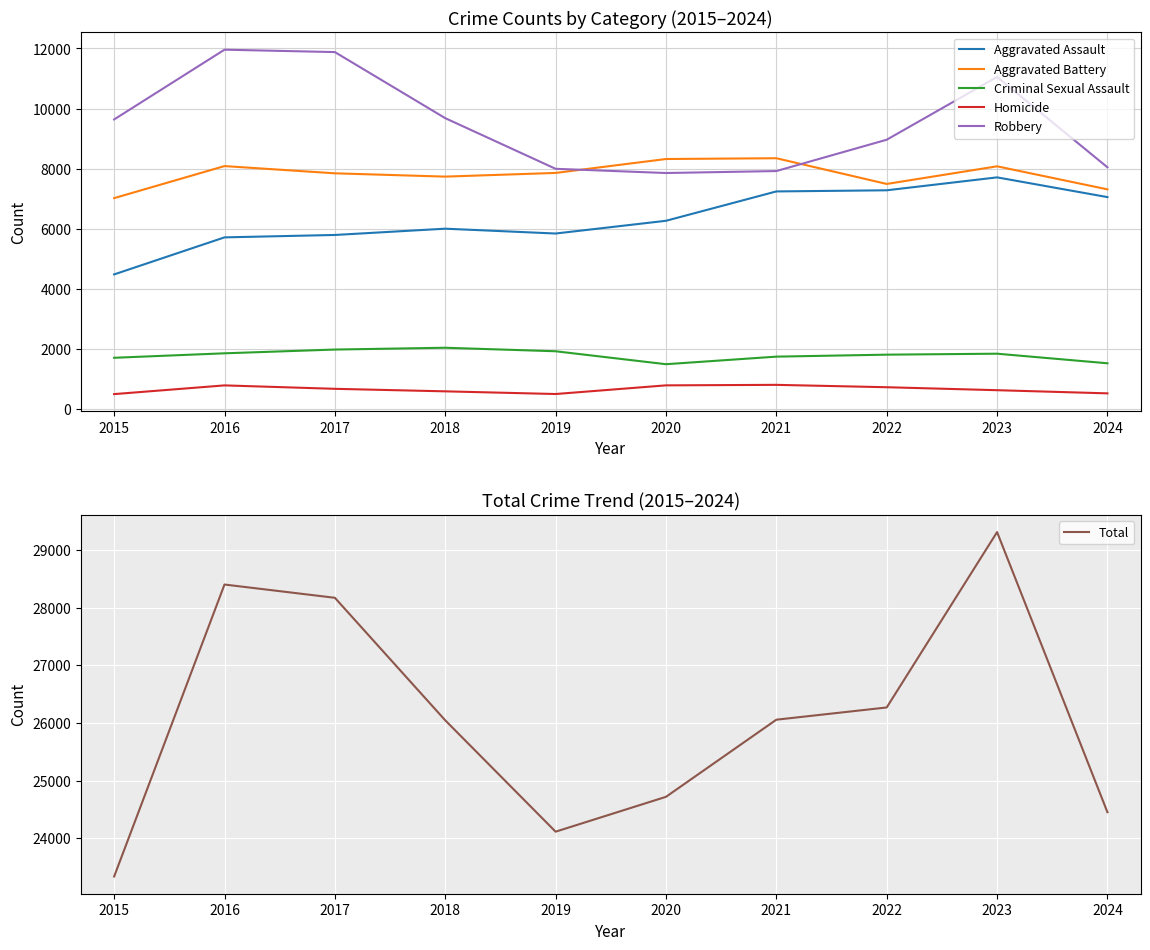

What is the total value across all series at 2018?

52090